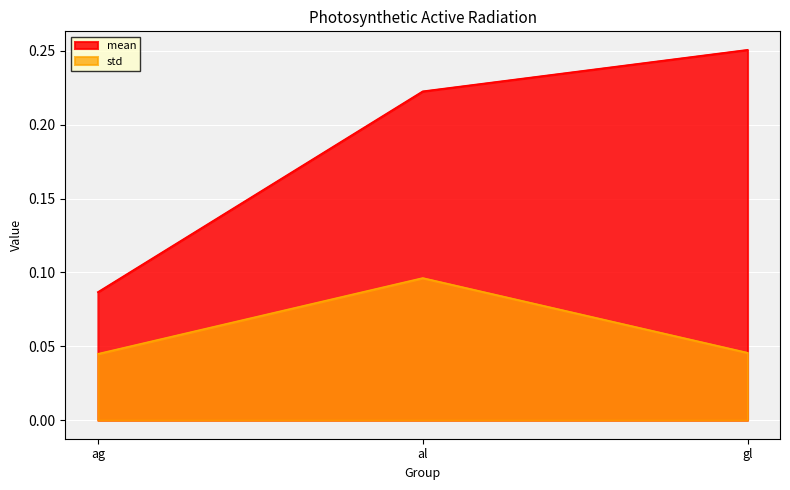

How many series are shown in this chart?

2